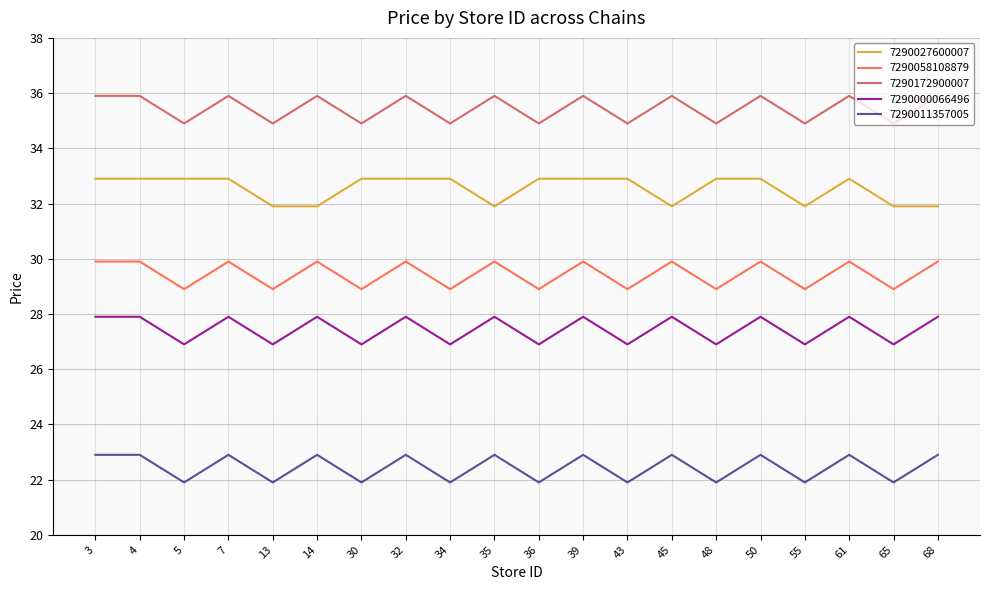

True or false: 7290000066496 has a value of 27.9 at 35.

True